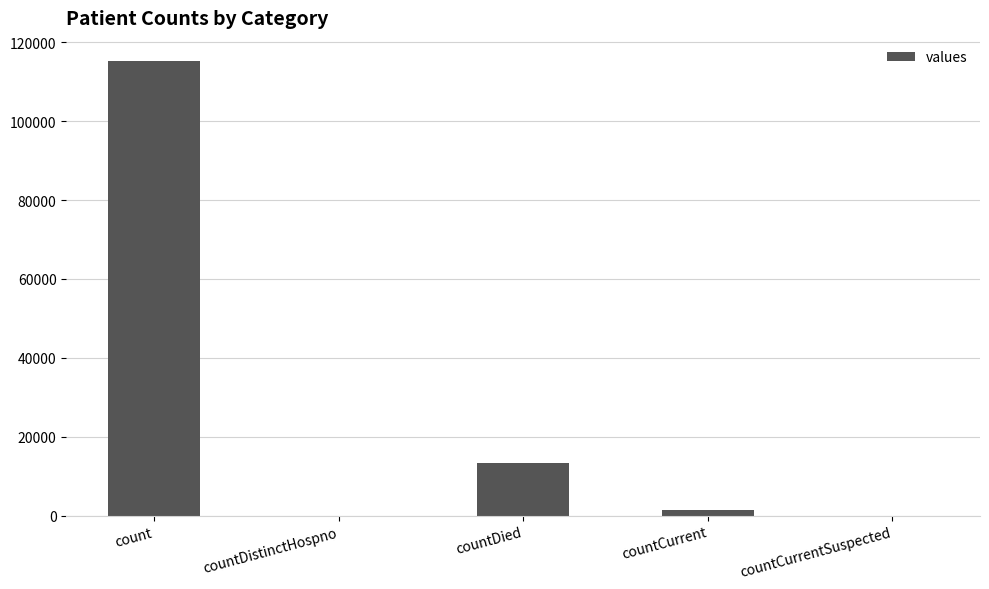

What is the change in value from count to countDistinctHospno?

-115379